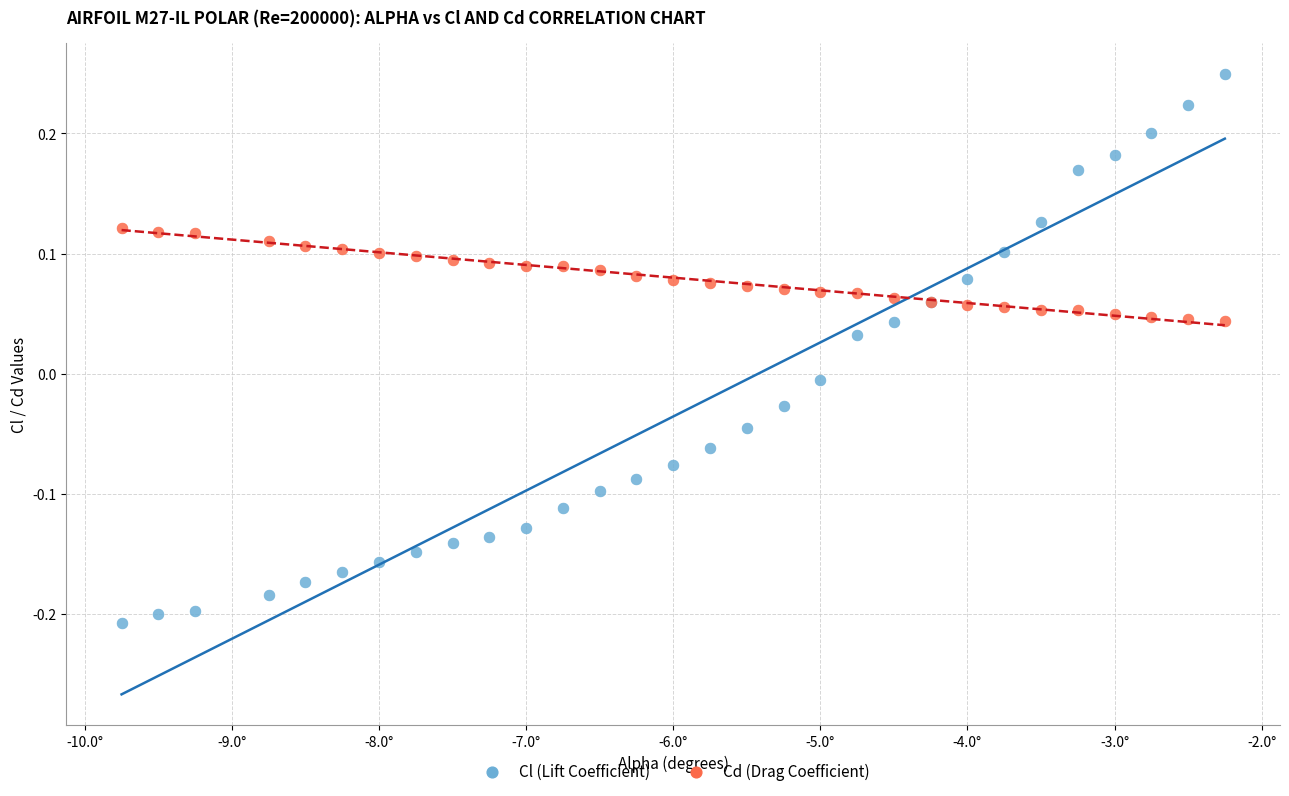

Which series reaches the minimum Y coordinate?

Cl (Lift Coefficient)